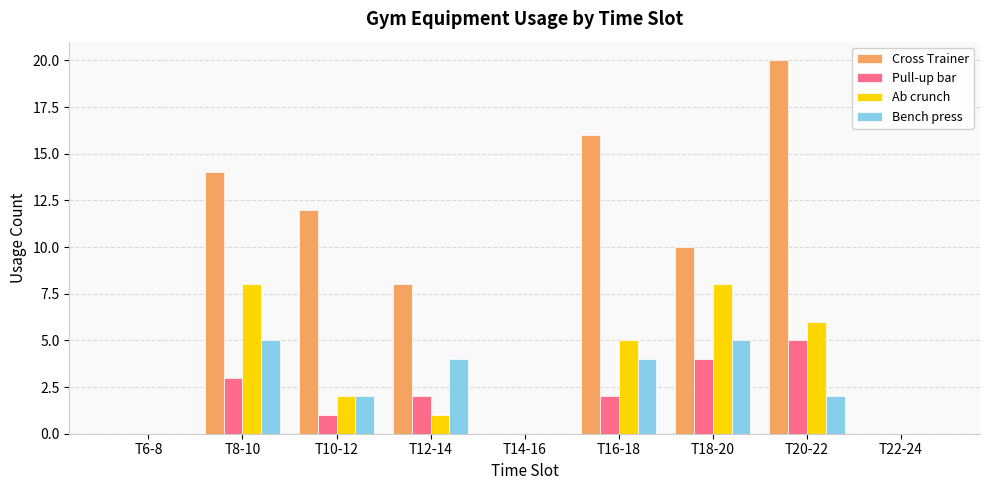

Reading right to left, transcribe all the data shown in this chart.

Cross Trainer: 0	20	10	16	0	8	12	14	0
Pull-up bar: 0	5	4	2	0	2	1	3	0
Ab crunch: 0	6	8	5	0	1	2	8	0
Bench press: 0	2	5	4	0	4	2	5	0